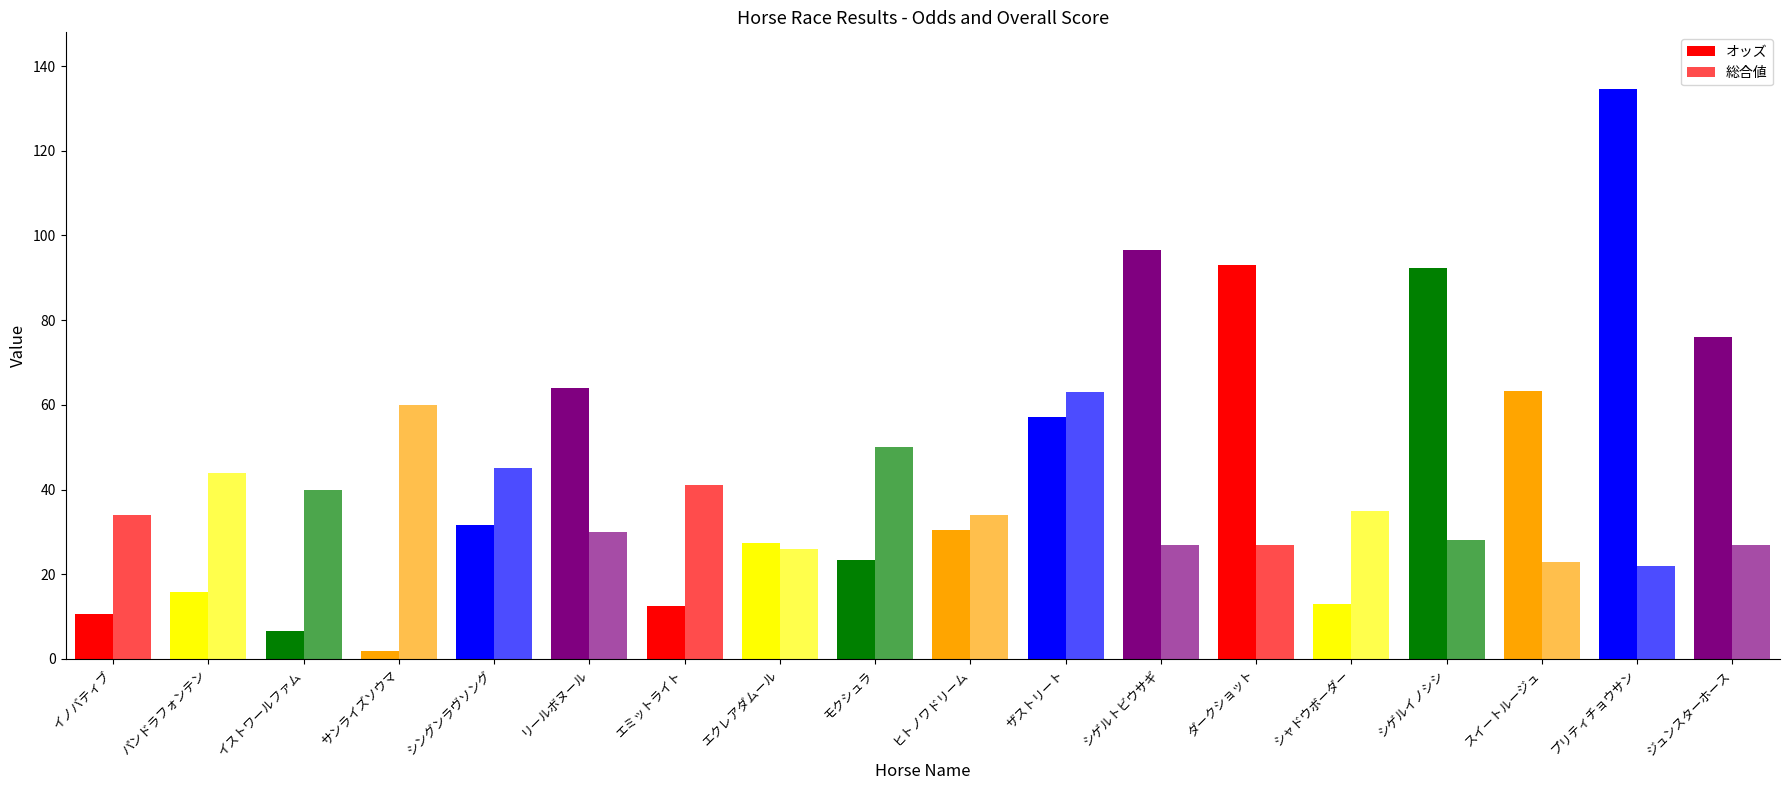

What is the minimum value shown in the chart?

1.8